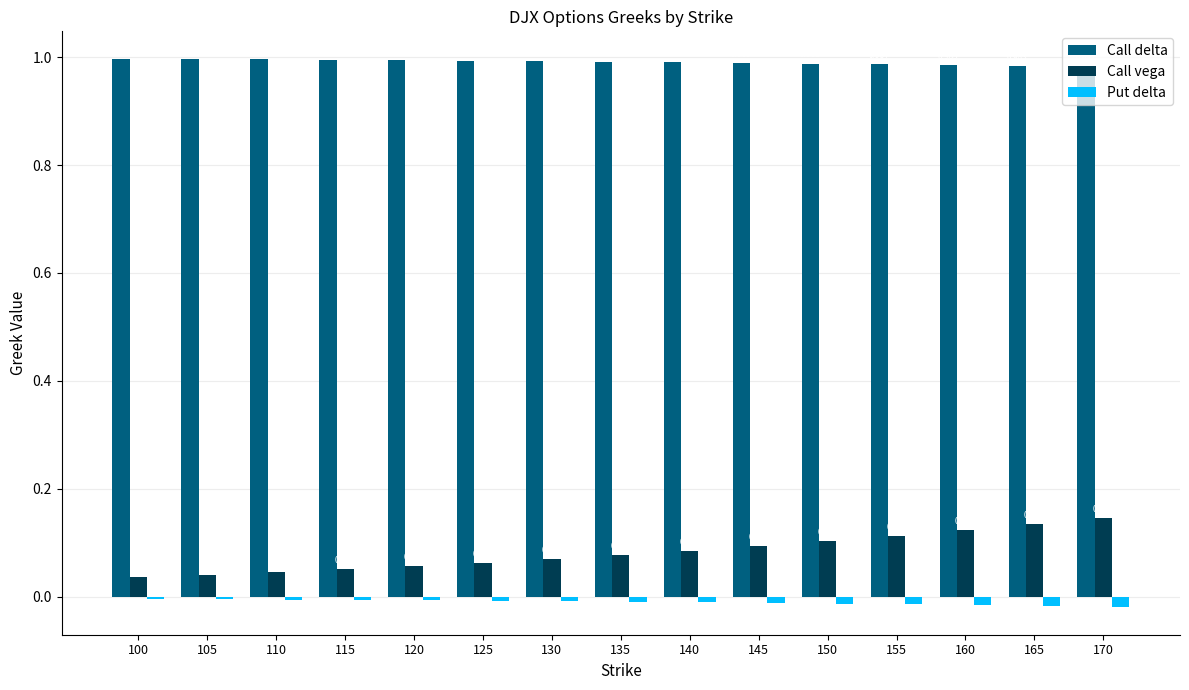

Is the value of Put delta at 110 greater than the value of Call delta at 120?

No